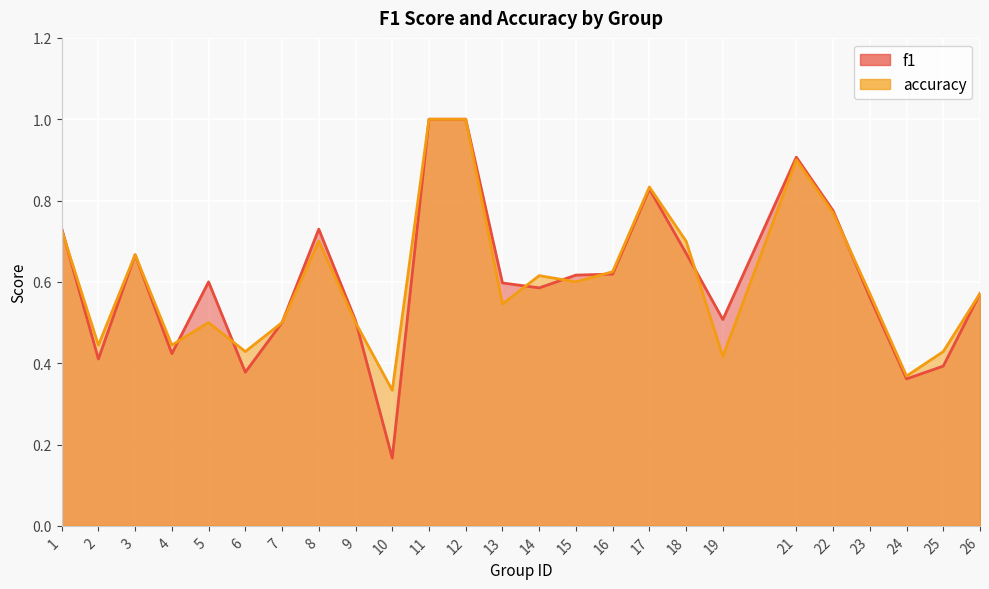

How many lines are shown in the chart?

2